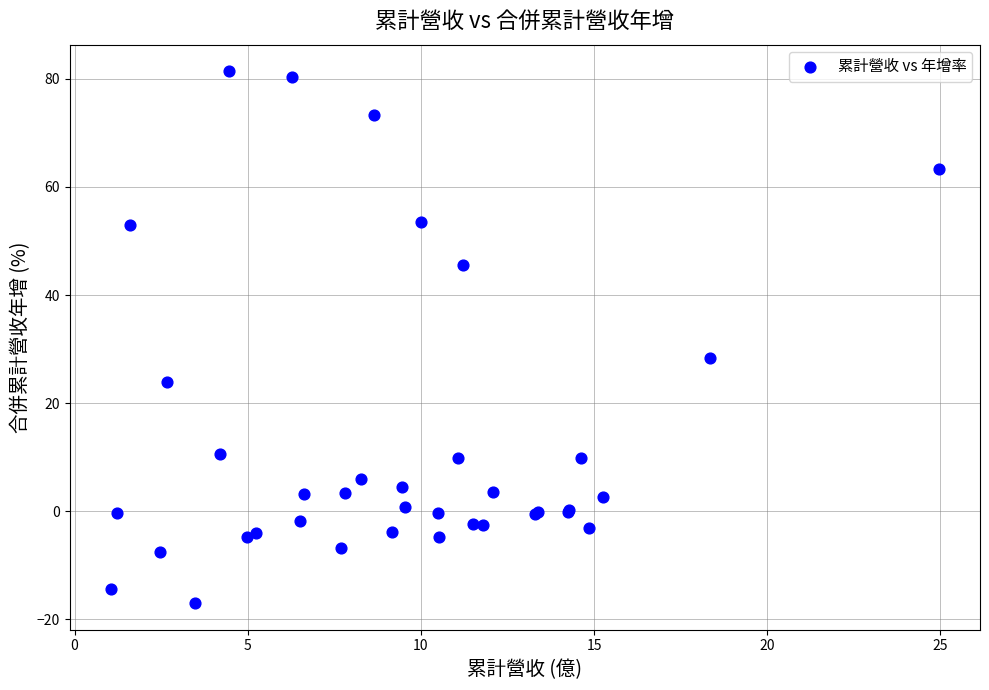

What Y value in the scatter plot is closest to 32?

28.3